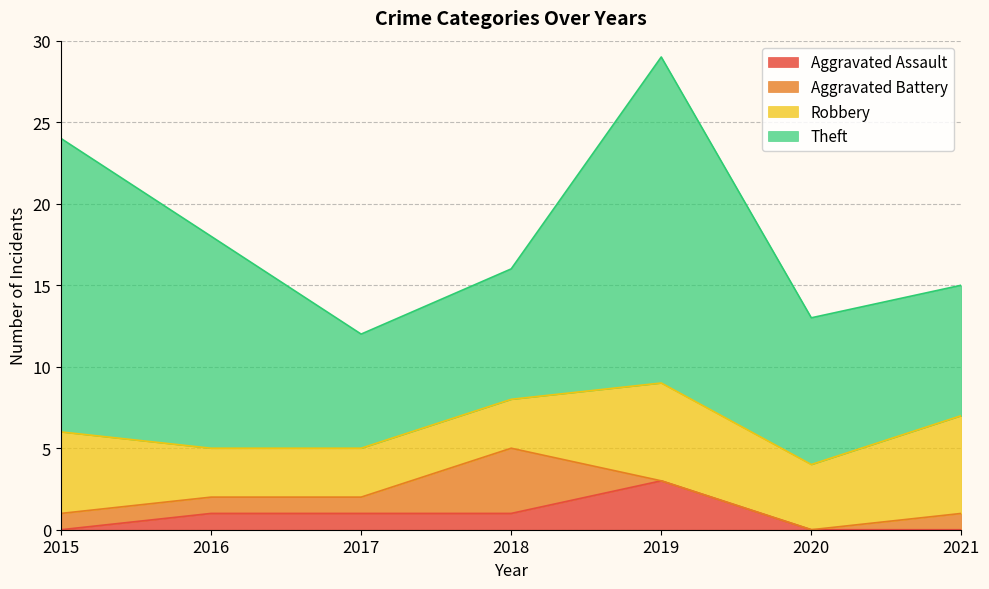

What is the sum of the Theft values at 2021 and 2016?

21